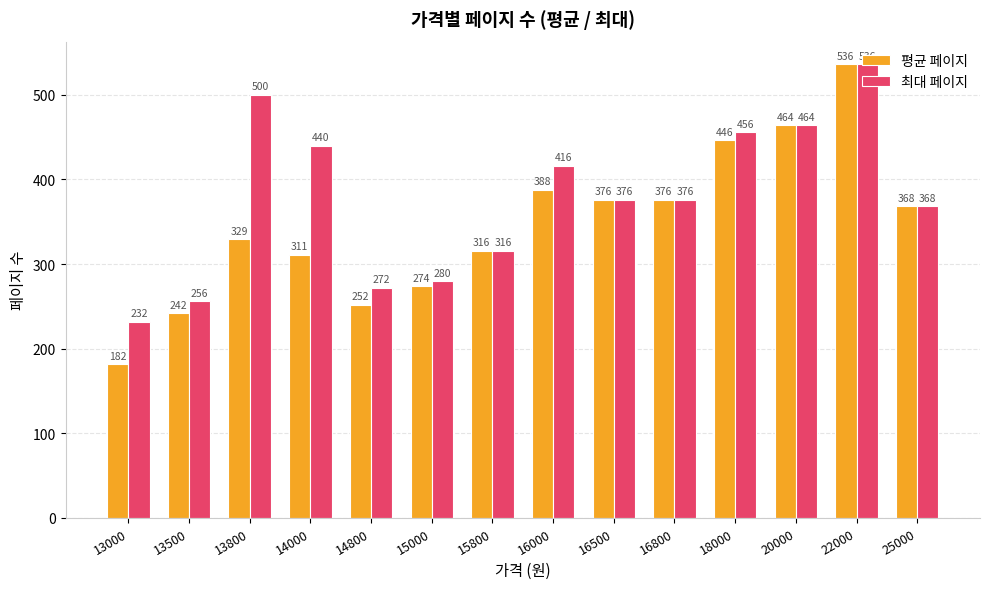

Is it true that 최대 페이지 equals 905.8 at 22000?

False